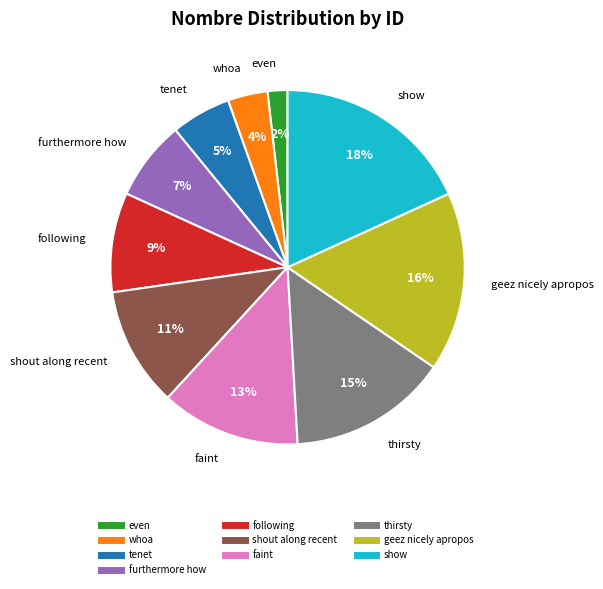

Rank the categories by value from highest to lowest.

show, geez nicely apropos, thirsty, faint, shout along recent, following, furthermore how, tenet, whoa, even